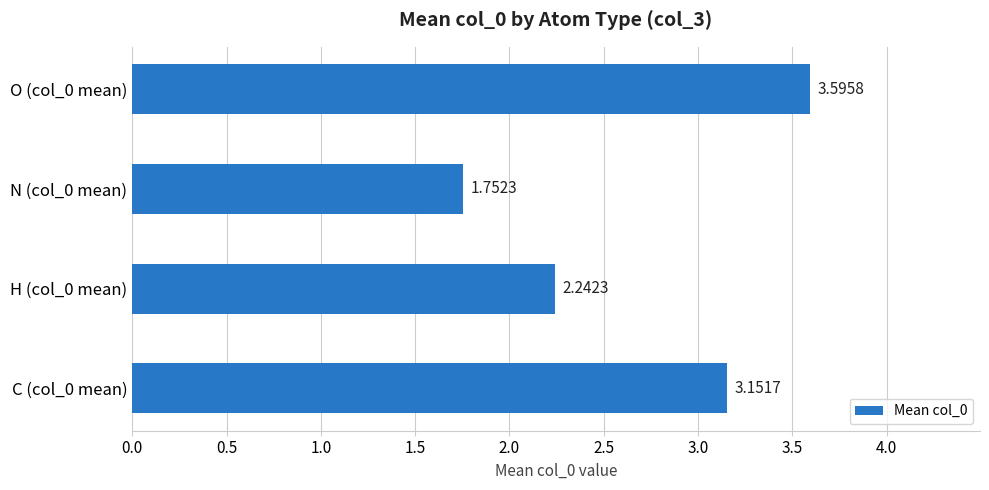

What is the sum of all values?

10.7